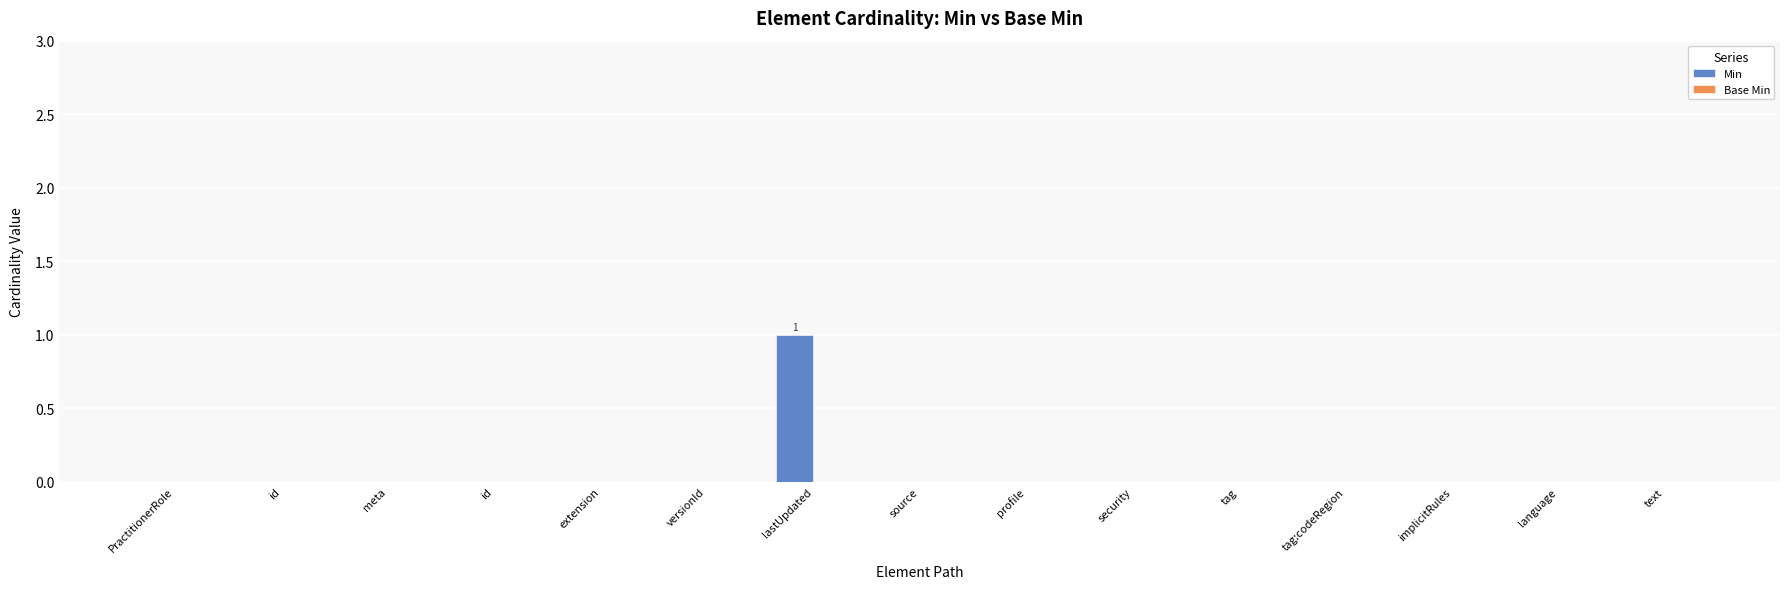

Reading left to right, what are all the values shown in this chart?

Min: PractitionerRole=0	id=0	meta=0	id=0	extension=0	versionId=0	lastUpdated=1	source=0	profile=0	security=0	tag=0	tag:codeRegion=0	implicitRules=0	language=0	text=0
Base Min: PractitionerRole=0	id=0	meta=0	id=0	extension=0	versionId=0	lastUpdated=0	source=0	profile=0	security=0	tag=0	tag:codeRegion=0	implicitRules=0	language=0	text=0